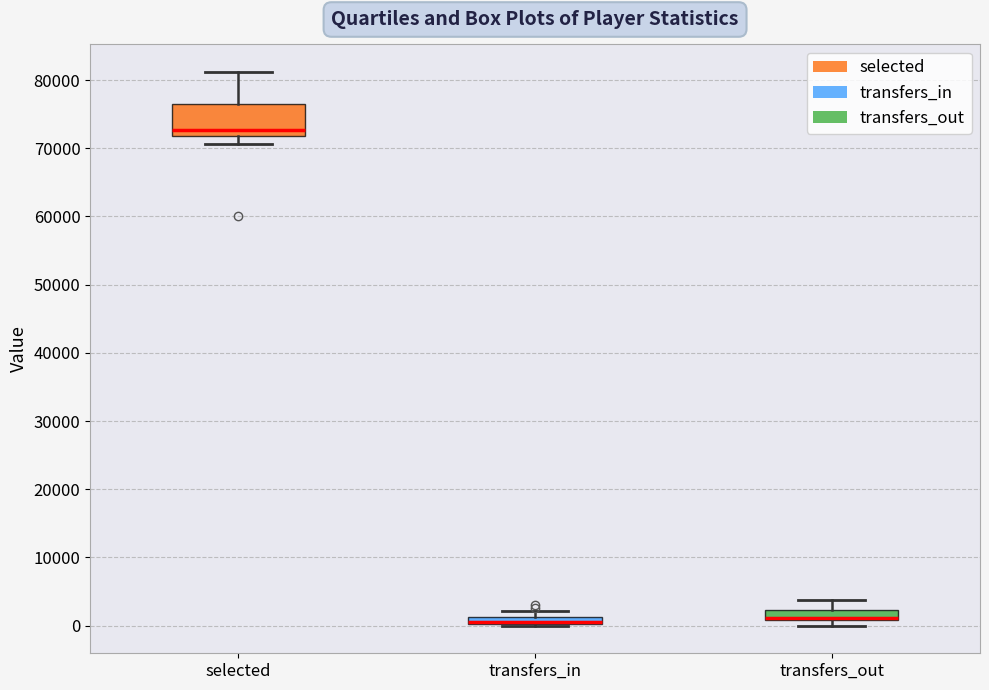

Comparing the boxes themselves (not the whiskers), which one is the tallest?

selected